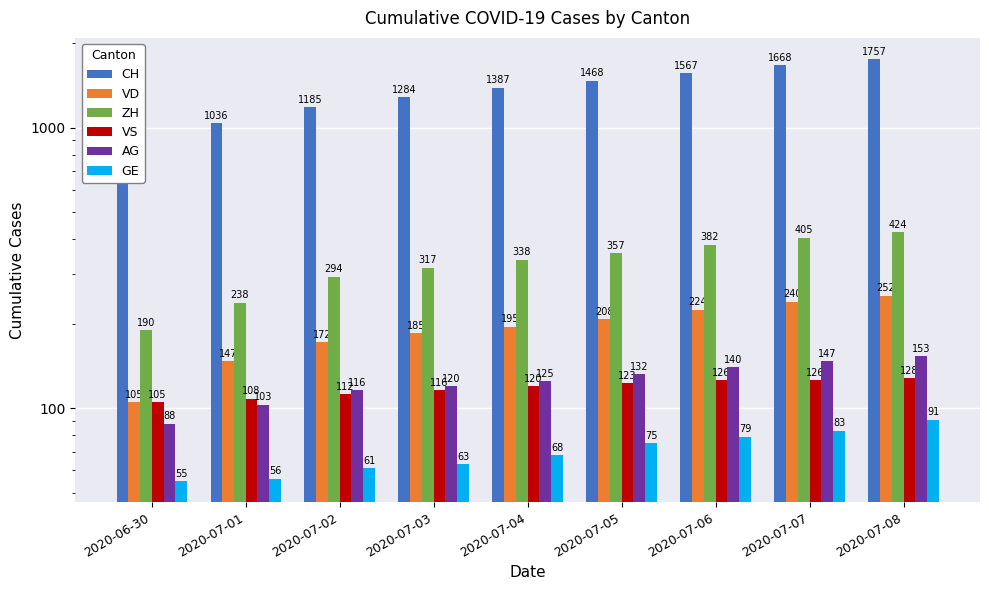

Rank the categories by VS value from lowest to highest.

2020-06-30, 2020-07-01, 2020-07-02, 2020-07-03, 2020-07-04, 2020-07-05, 2020-07-06, 2020-07-07, 2020-07-08